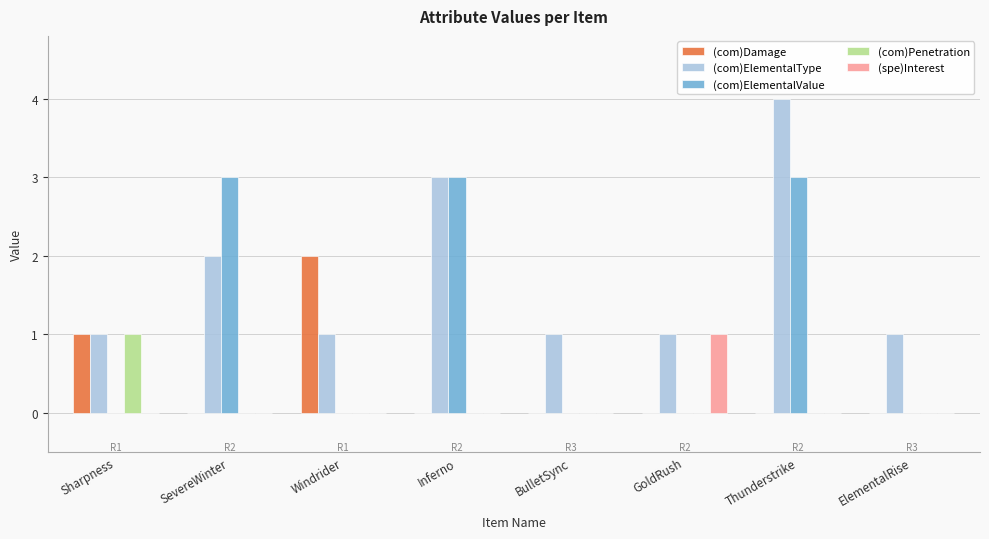

Reading left to right, transcribe all the data shown in this chart.

(com)Damage: 1	0	2	0	0	0	0	0
(com)ElementalType: 1	2	1	3	1	1	4	1
(com)ElementalValue: 0	3	0	3	0	0	3	0
(com)Penetration: 1	0	0	0	0	0	0	0
(spe)Interest: 0	0	0	0	0	1	0	0